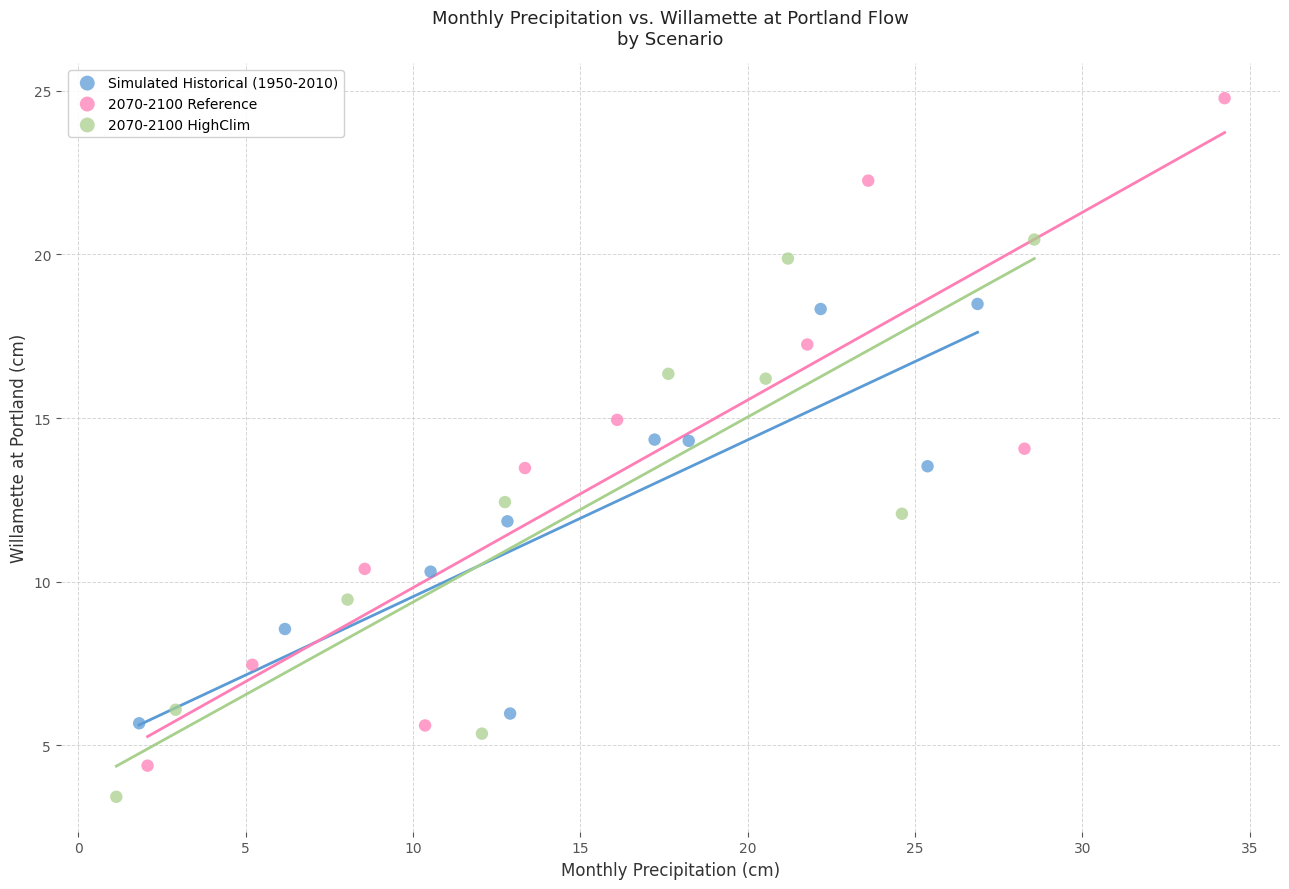

Which series reaches the maximum Y coordinate?

2070-2100 Reference